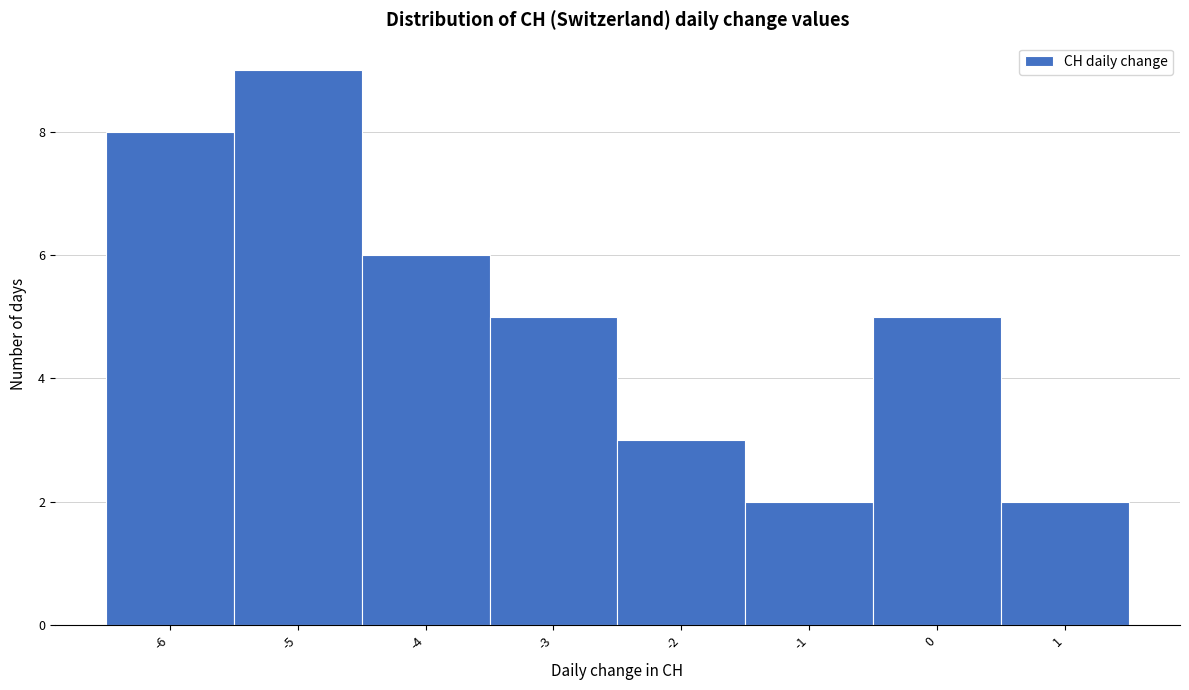

What is the height of the bar covering -1.5 to -0.5 on the x-axis? The values are not printed on the chart, so give them approximately, as read against the axis.

2